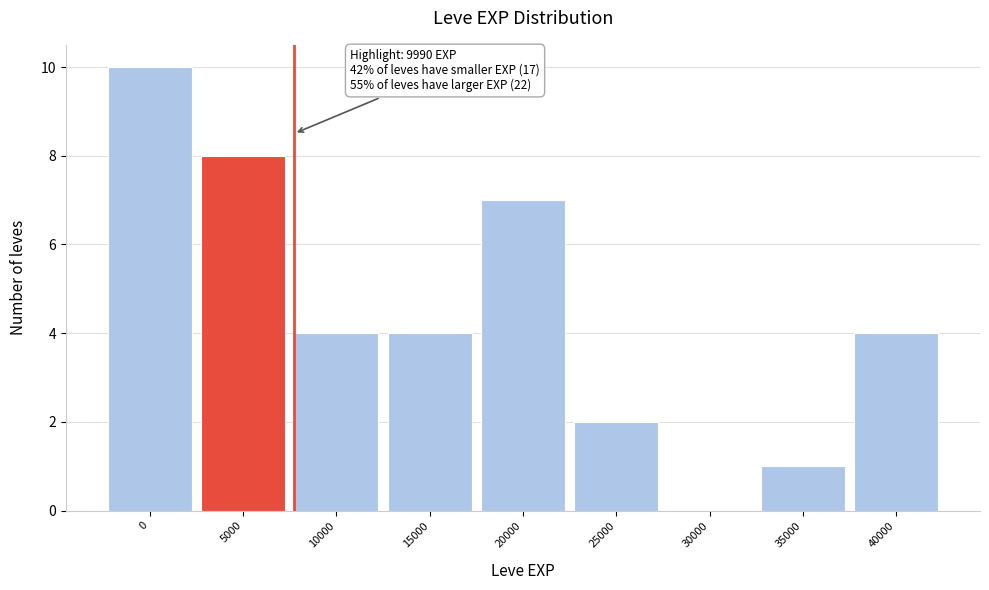

Reading right to left, what are all the values shown in this chart?

40000=4	35000=1	30000=0	25000=2	20000=7	15000=4	10000=4	5000=8	0=10